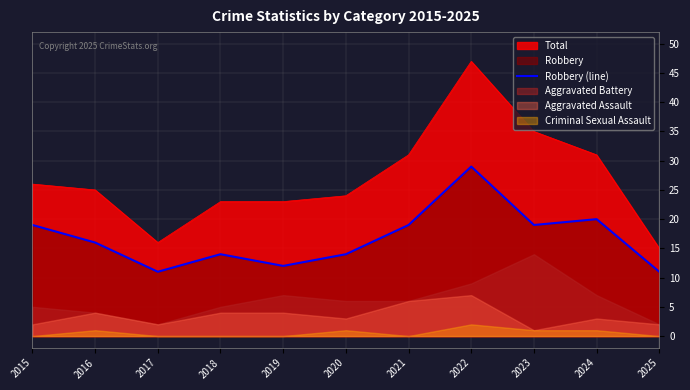

At which category does the data reach its first local valley?

2017